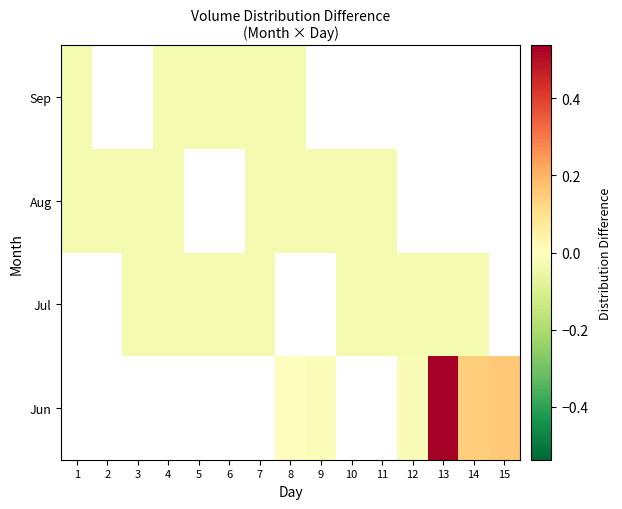

List the series in order of their peak value, lowest first.

Jun, Jul, Aug, Sep